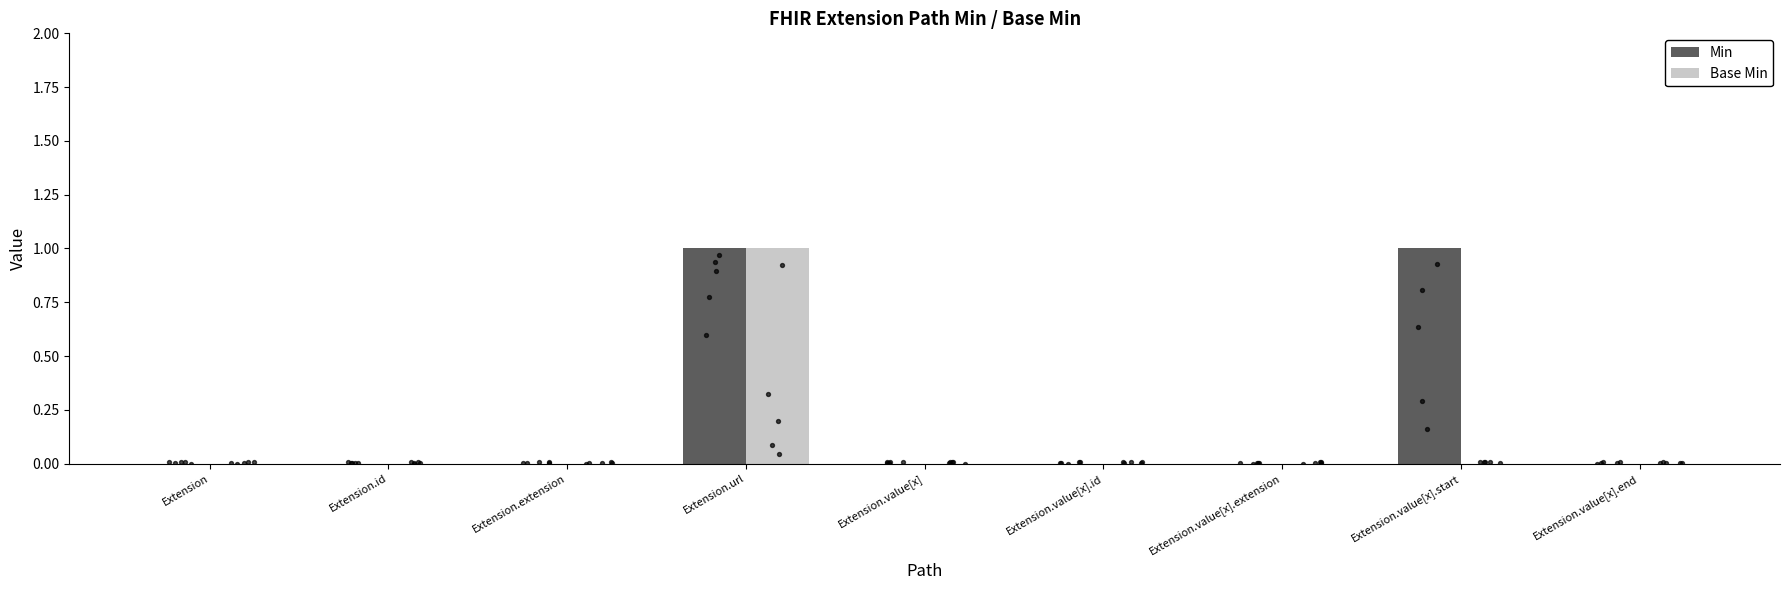

What are all the series names shown in the legend?

Min, Base Min